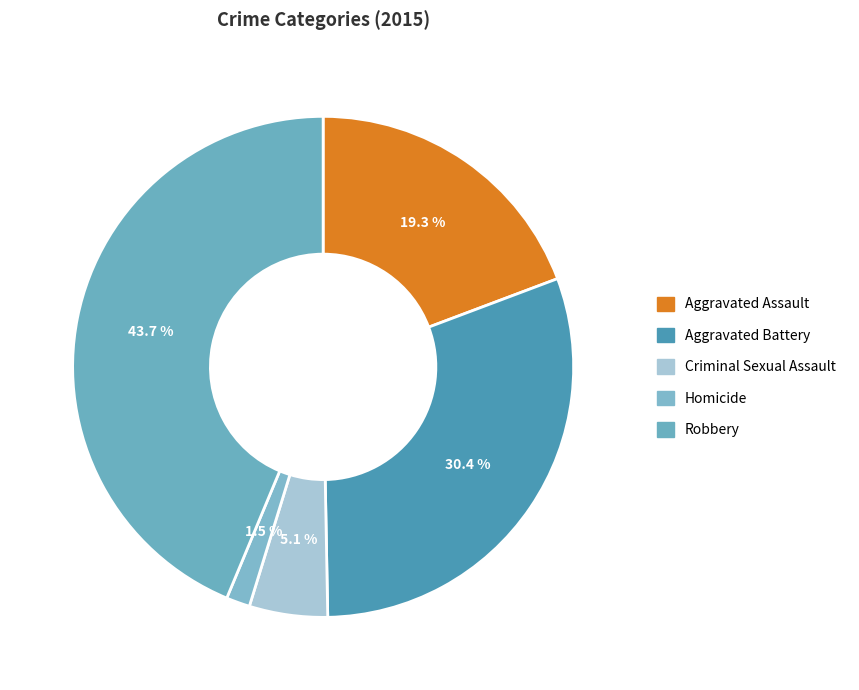

Count the number of slices in the pie.

5